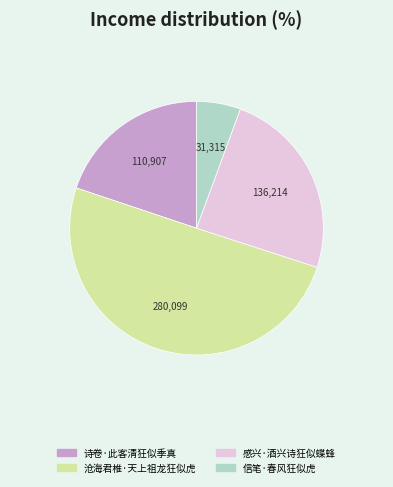

Rank the categories by value from highest to lowest.

沧海君椎·天上祖龙狂似虎, 感兴·酒兴诗狂似蝶蜂, 诗卷·此客清狂似季真, 信笔·春风狂似虎